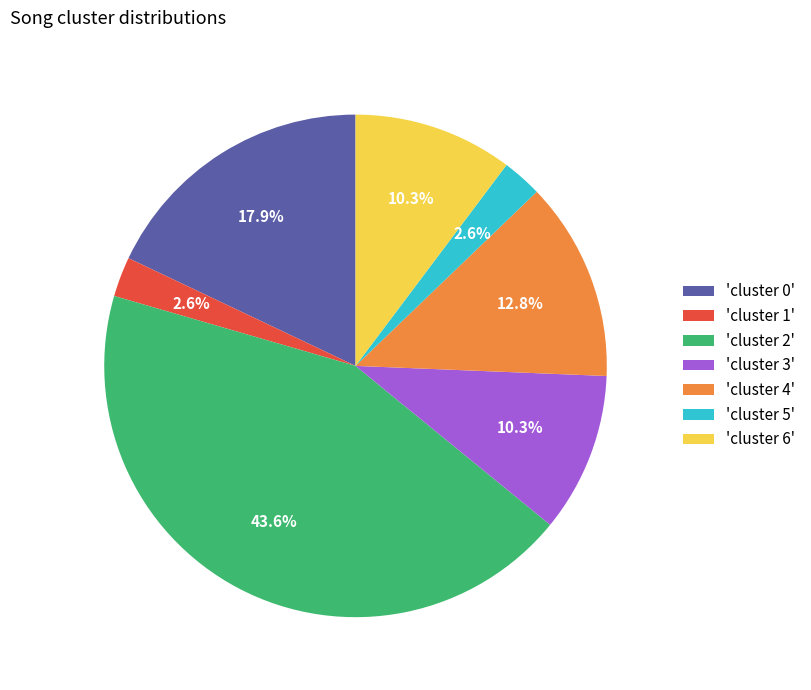

Does 'cluster 0' account for over 50% of the chart?

No